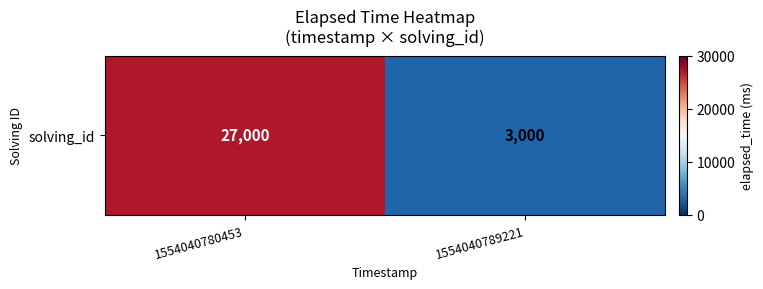

What is the ratio of the value at 1554040789221 to the value at 1554040780453?

0.1